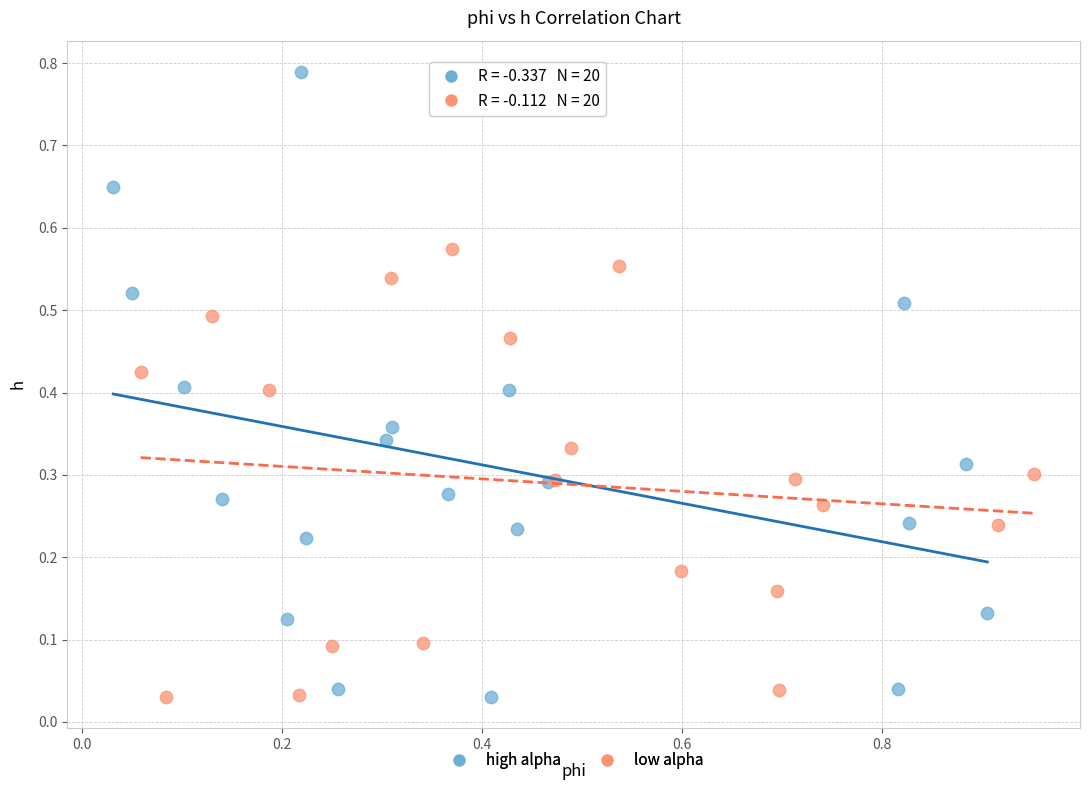

Which series reaches the maximum Y coordinate?

high alpha